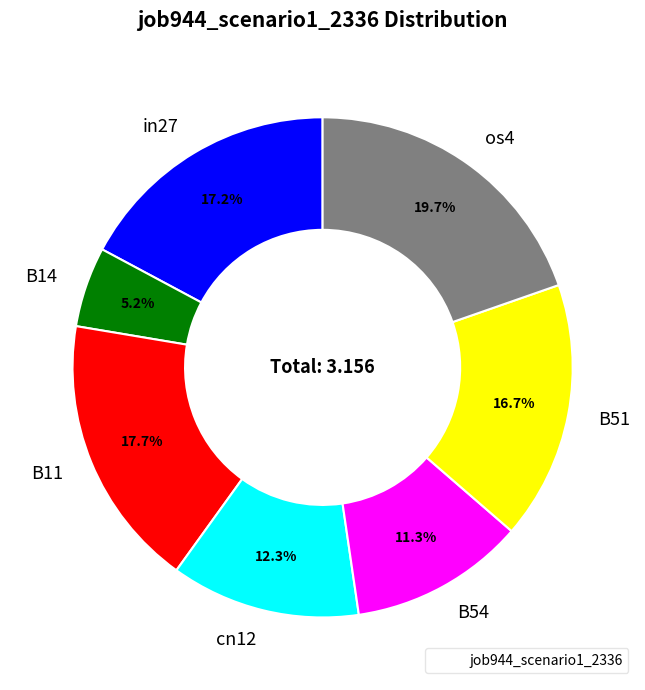

To the nearest percent, what portion does os4 represent?

20%